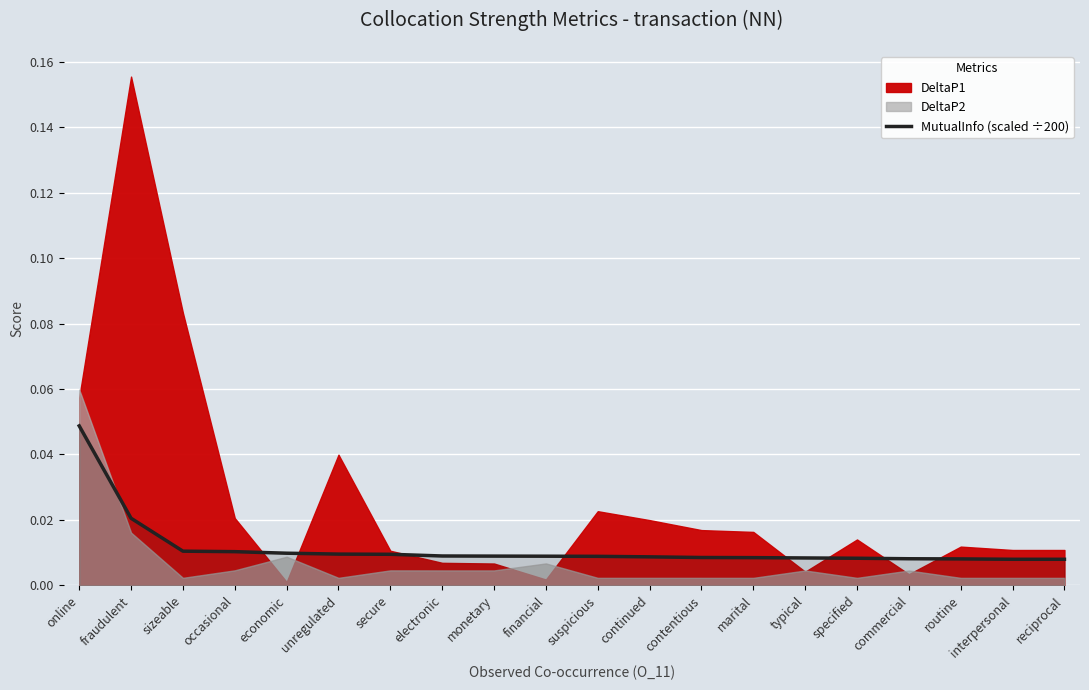

At which label does MutualInfo (scaled ÷200) reach its peak?

online